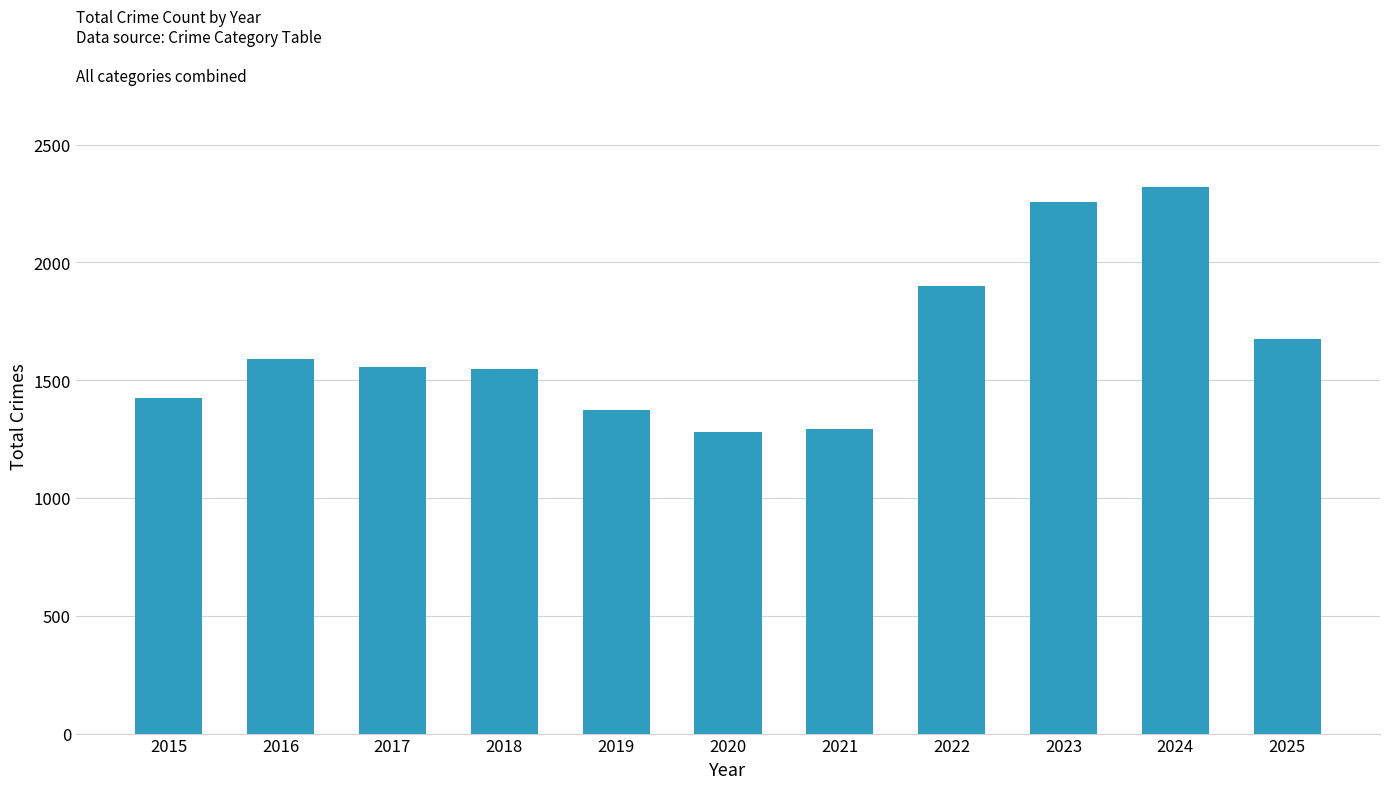

How many distinct data groups are displayed?

1